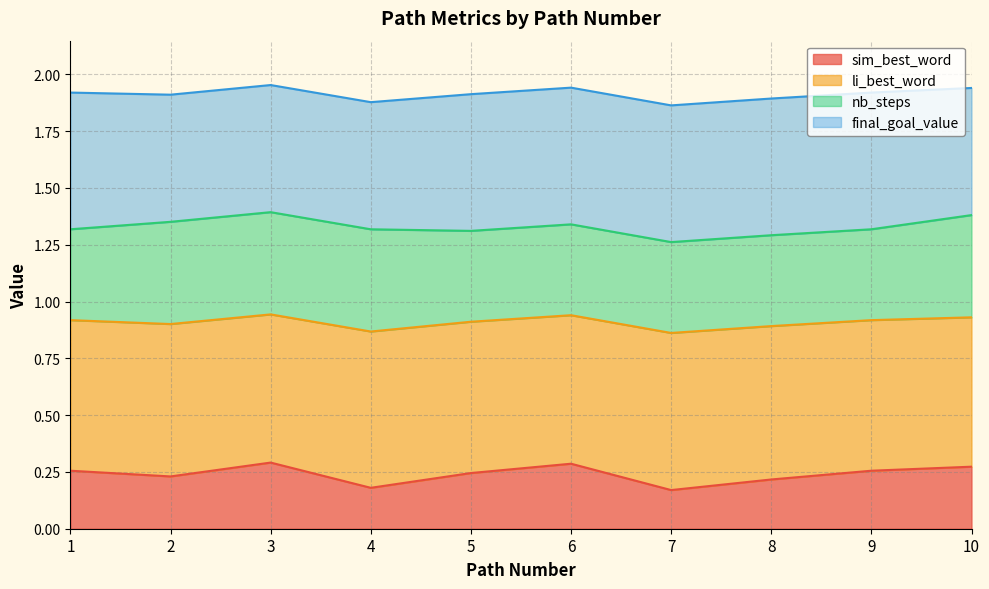

What is the difference between the maximum and minimum values in the sim_best_word series?

0.1